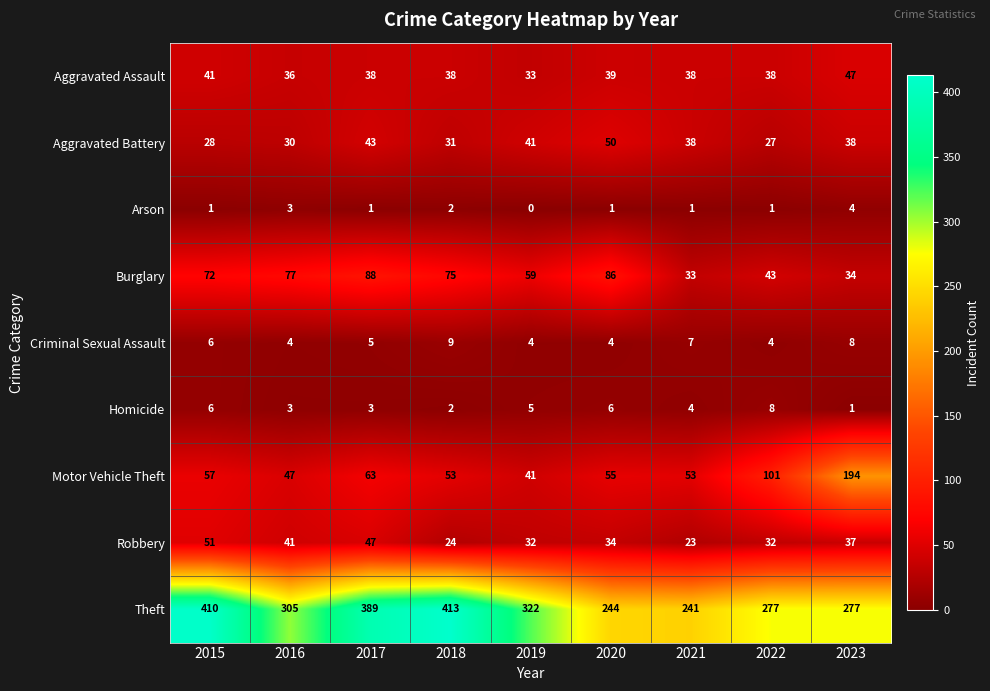

List the series in order of their peak value, highest first.

Theft, Motor Vehicle Theft, Burglary, Robbery, Aggravated Battery, Aggravated Assault, Criminal Sexual Assault, Homicide, Arson